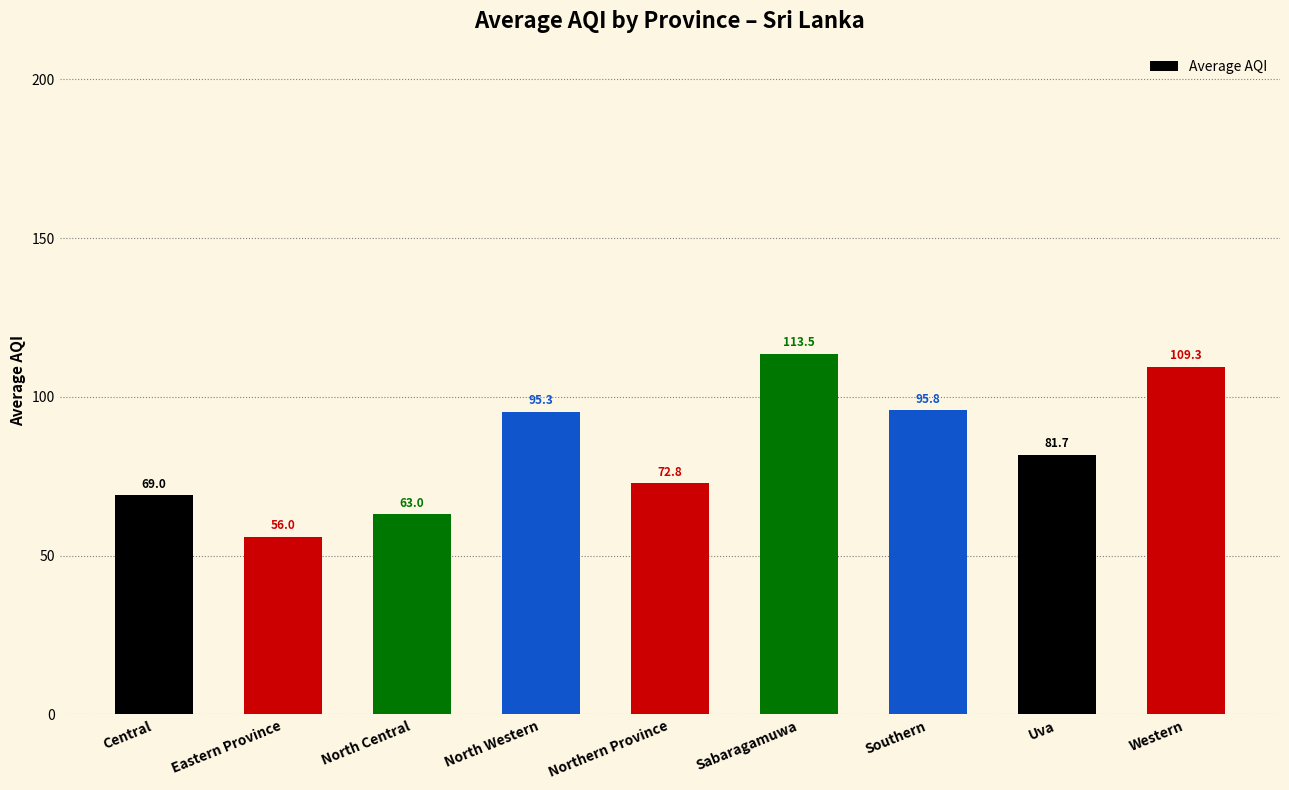

What value does the data have at Northern Province?

72.8